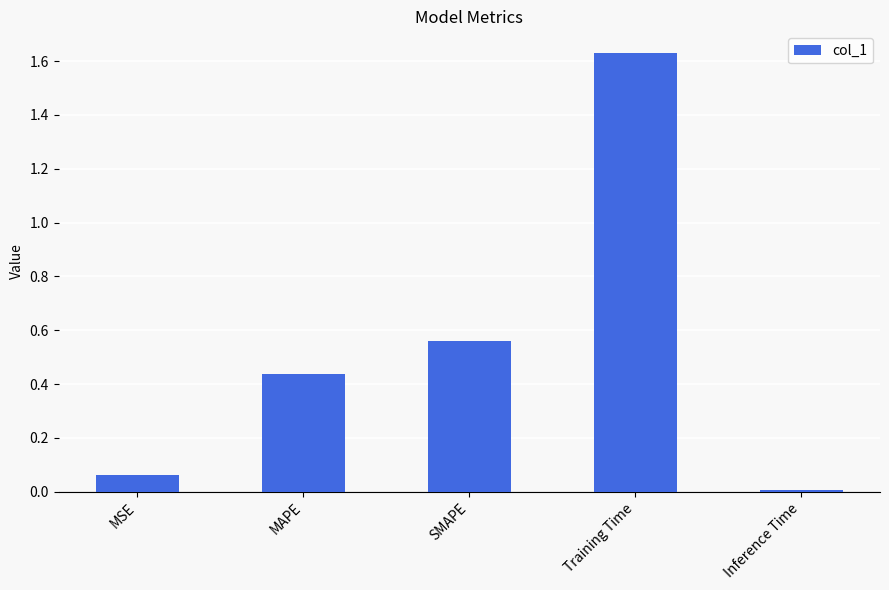

Which label corresponds to the largest value in the chart?

Training Time